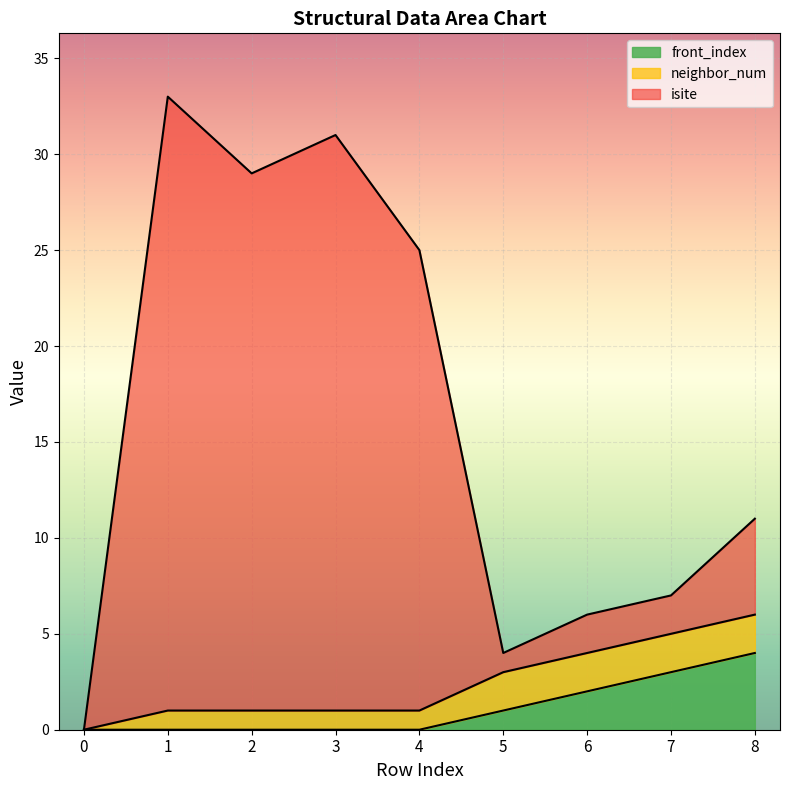

What is the maximum value shown in the chart?

33